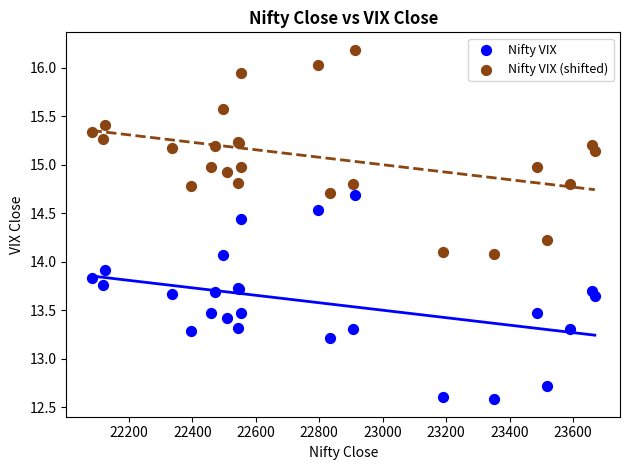

Which series reaches the maximum Y coordinate?

Nifty VIX (shifted)